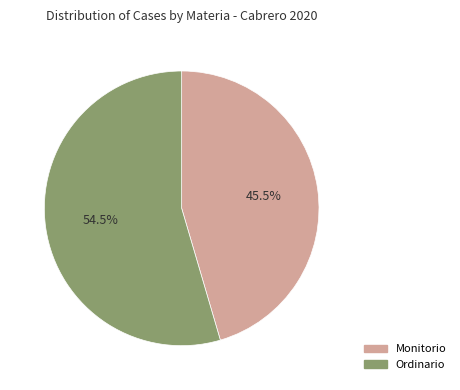

Is Monitorio the majority of the pie?

No